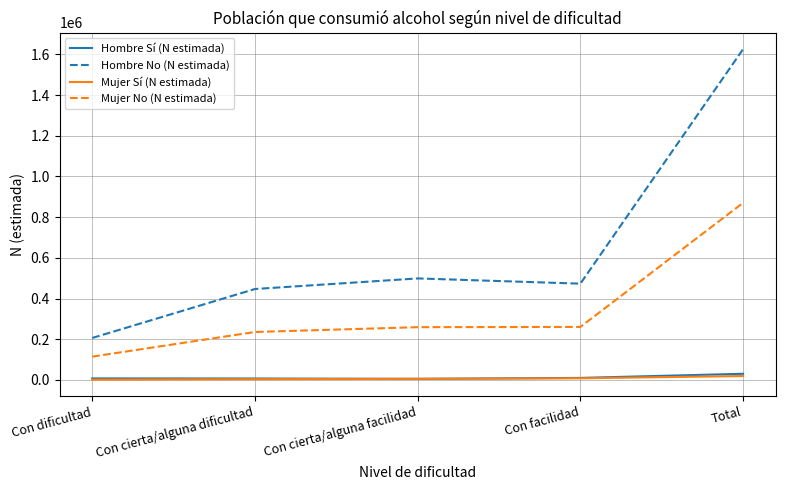

What is the approximate value of Hombre Sí (N estimada) at Con cierta/alguna dificultad?

7184